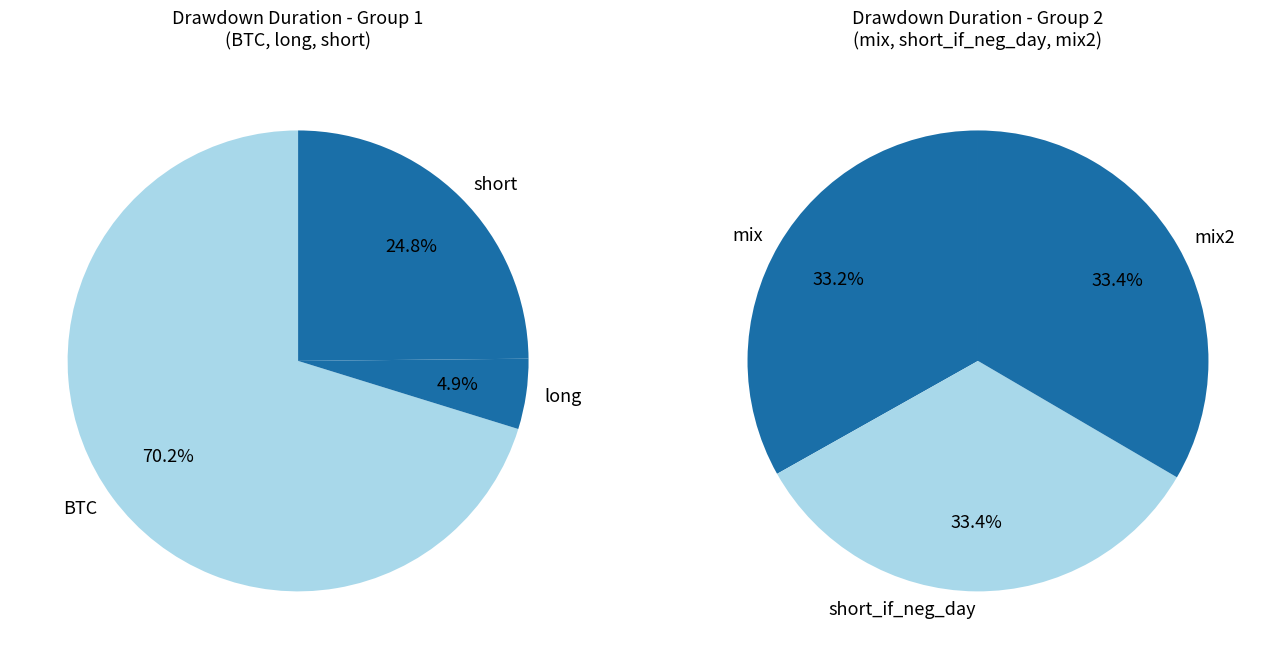

How many segments does this pie chart have?

6